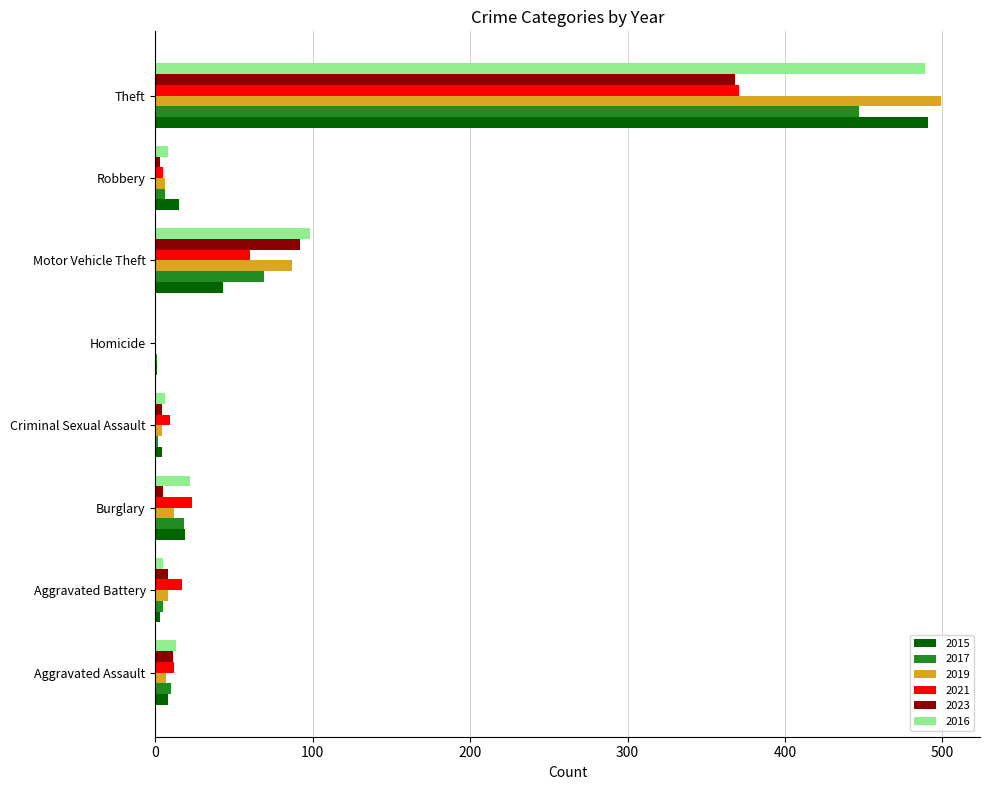

What is the sum of all 2016 values?

641